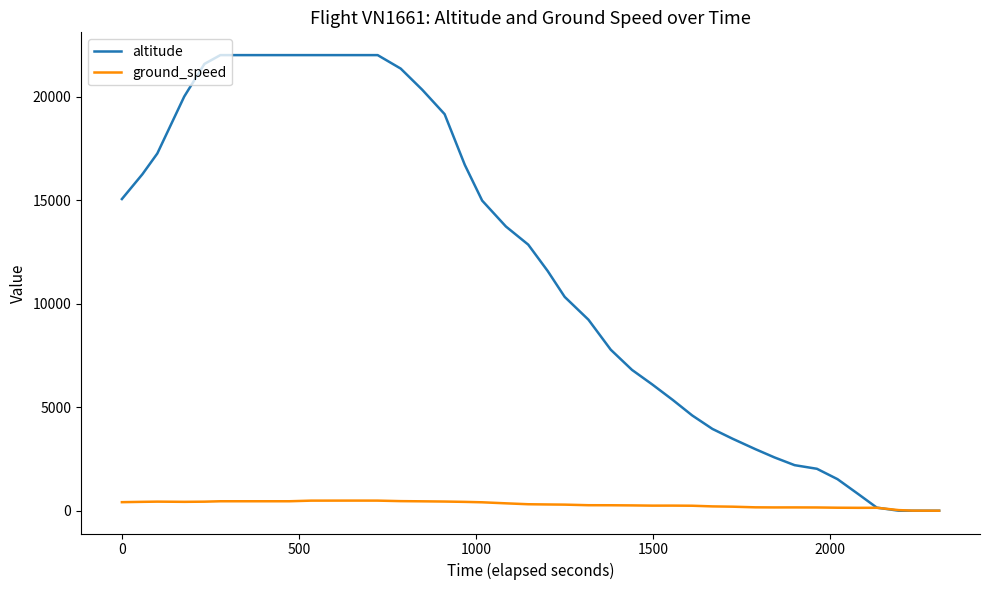

What is the maximum value for altitude?

22000